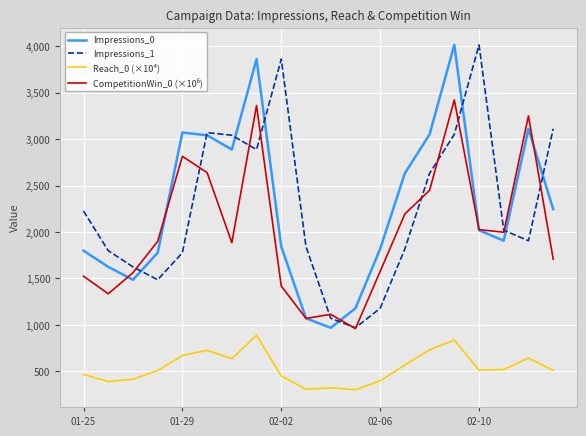

True or false: Impressions_0 and Reach_0 (×10⁴) intersect in this chart.

False